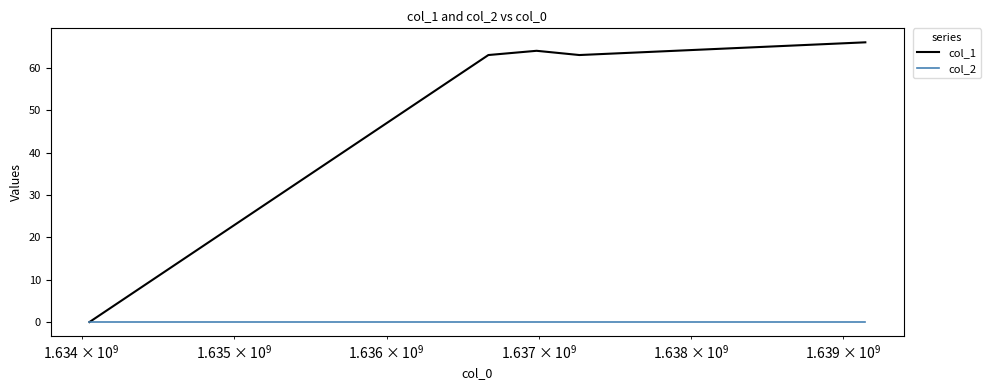

List the series in order of their peak value, highest first.

col_1, col_2